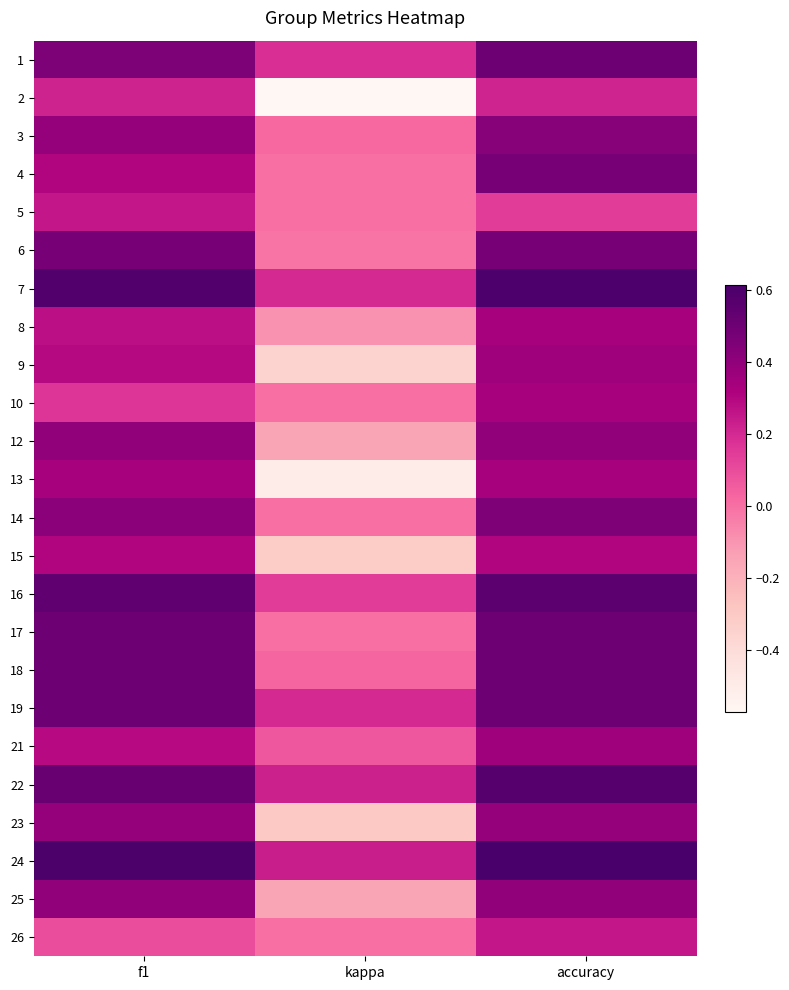

Reading right to left, list all the values displayed in this chart.

1: accuracy=0.5	kappa=0.2	f1=0.5
2: accuracy=0.2	kappa=-0.6	f1=0.2
3: accuracy=0.4	kappa=0.0	f1=0.4
4: accuracy=0.5	kappa=0.0	f1=0.3
5: accuracy=0.1	kappa=0.0	f1=0.2
6: accuracy=0.5	kappa=-0.0	f1=0.5
7: accuracy=0.6	kappa=0.2	f1=0.6
8: accuracy=0.3	kappa=-0.1	f1=0.3
9: accuracy=0.4	kappa=-0.4	f1=0.3
10: accuracy=0.3	kappa=0.0	f1=0.2
12: accuracy=0.4	kappa=-0.2	f1=0.4
13: accuracy=0.3	kappa=-0.5	f1=0.3
14: accuracy=0.5	kappa=0.0	f1=0.4
15: accuracy=0.3	kappa=-0.3	f1=0.3
16: accuracy=0.6	kappa=0.1	f1=0.5
17: accuracy=0.5	kappa=0.0	f1=0.5
18: accuracy=0.5	kappa=0.0	f1=0.5
19: accuracy=0.5	kappa=0.2	f1=0.5
21: accuracy=0.4	kappa=0.1	f1=0.3
22: accuracy=0.6	kappa=0.2	f1=0.5
23: accuracy=0.4	kappa=-0.3	f1=0.4
24: accuracy=0.6	kappa=0.2	f1=0.6
25: accuracy=0.4	kappa=-0.2	f1=0.4
26: accuracy=0.2	kappa=0.0	f1=0.1